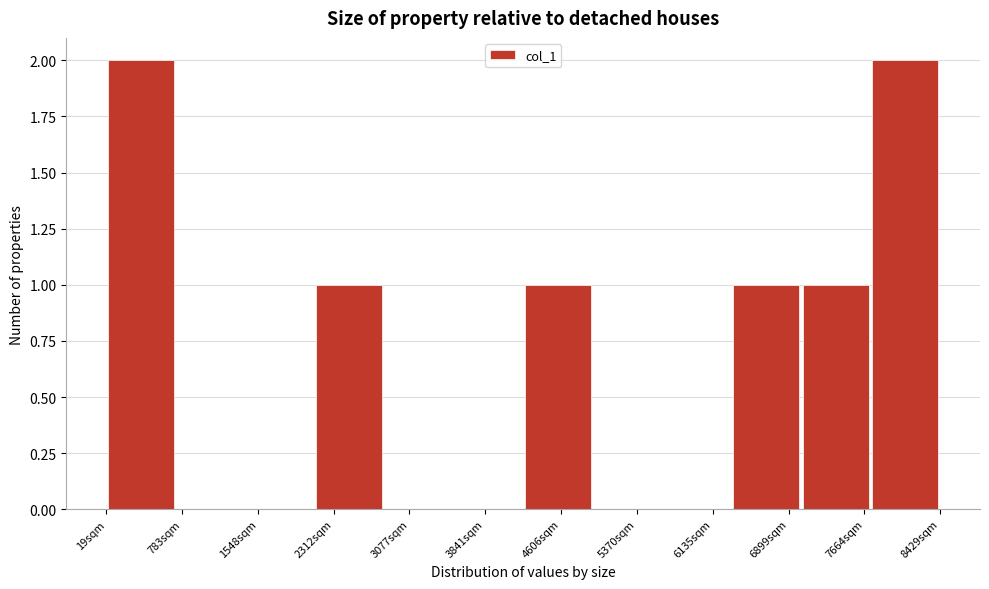

Reading left to right, transcribe this chart: for each bar, give the range it covers on the x-axis and its height. Neither the bar edges nor the heights are printed on the chart, so give them approximately, as read against the axes.

0 to 700: 2
700 to 1400: 0
1400 to 2100: 0
2100 to 2800: 1
2800 to 3500: 0
3500 to 4200: 0
4200 to 4900: 1
4900 to 5600: 0
5600 to 6300: 0
6300 to 7000: 1
7000 to 7700: 1
7700 to 8400: 2